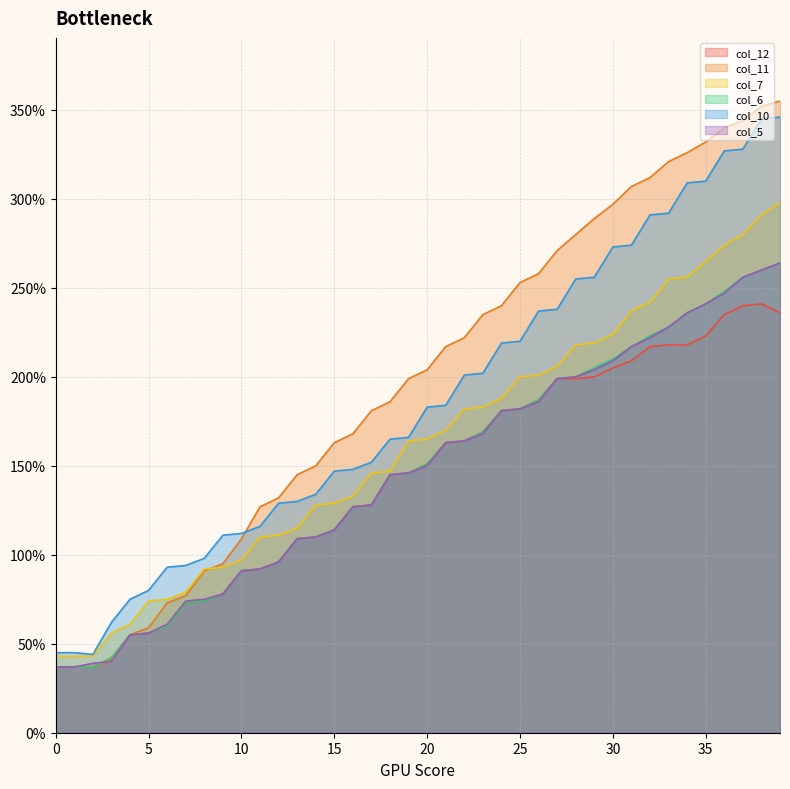

The value of col_12 at 0 is 37. True or false?

True